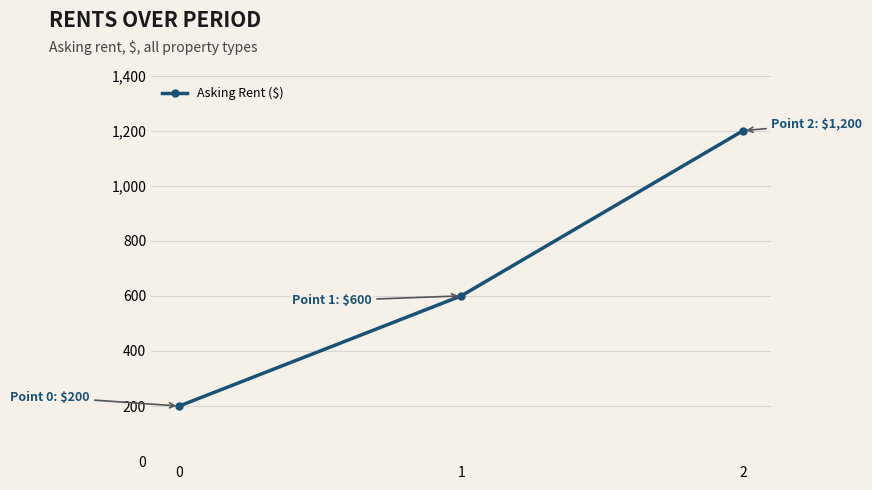

What is the ratio of the value at 0 to the value at 1?

0.3